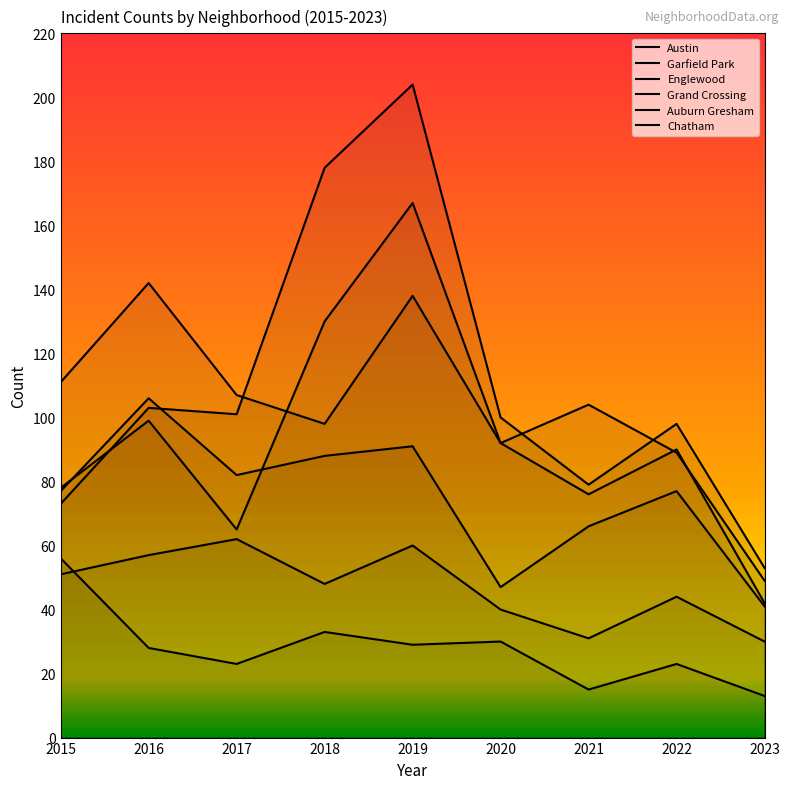

How many lines are shown in the chart?

6